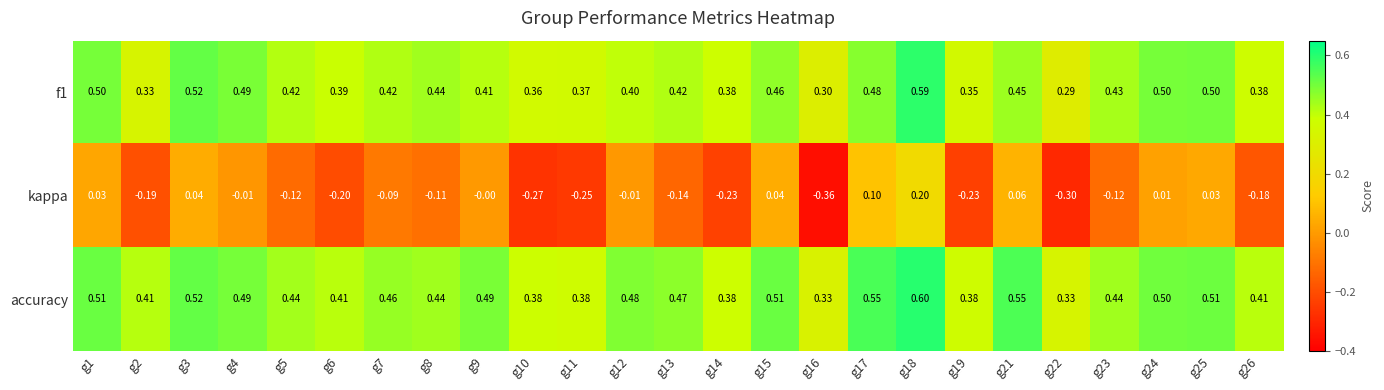

Which series has the largest range (max minus min)?

kappa